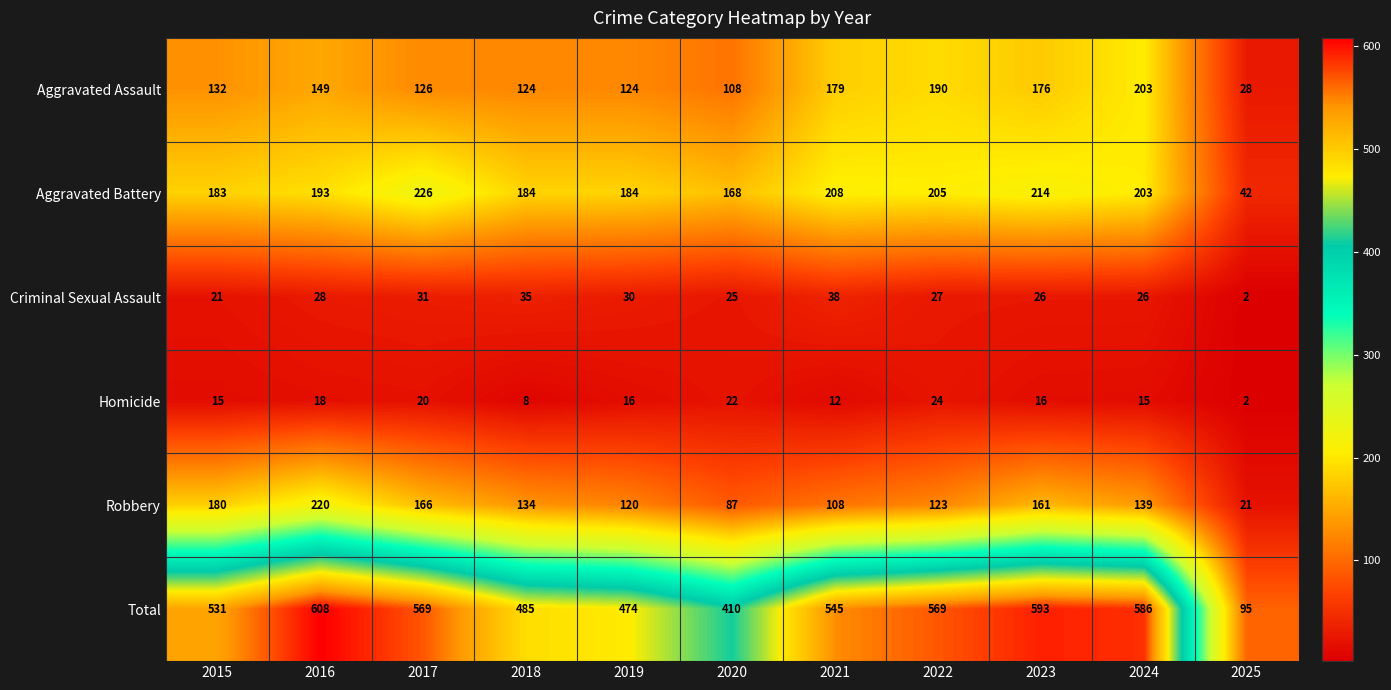

What is the average value of the Homicide series?

15